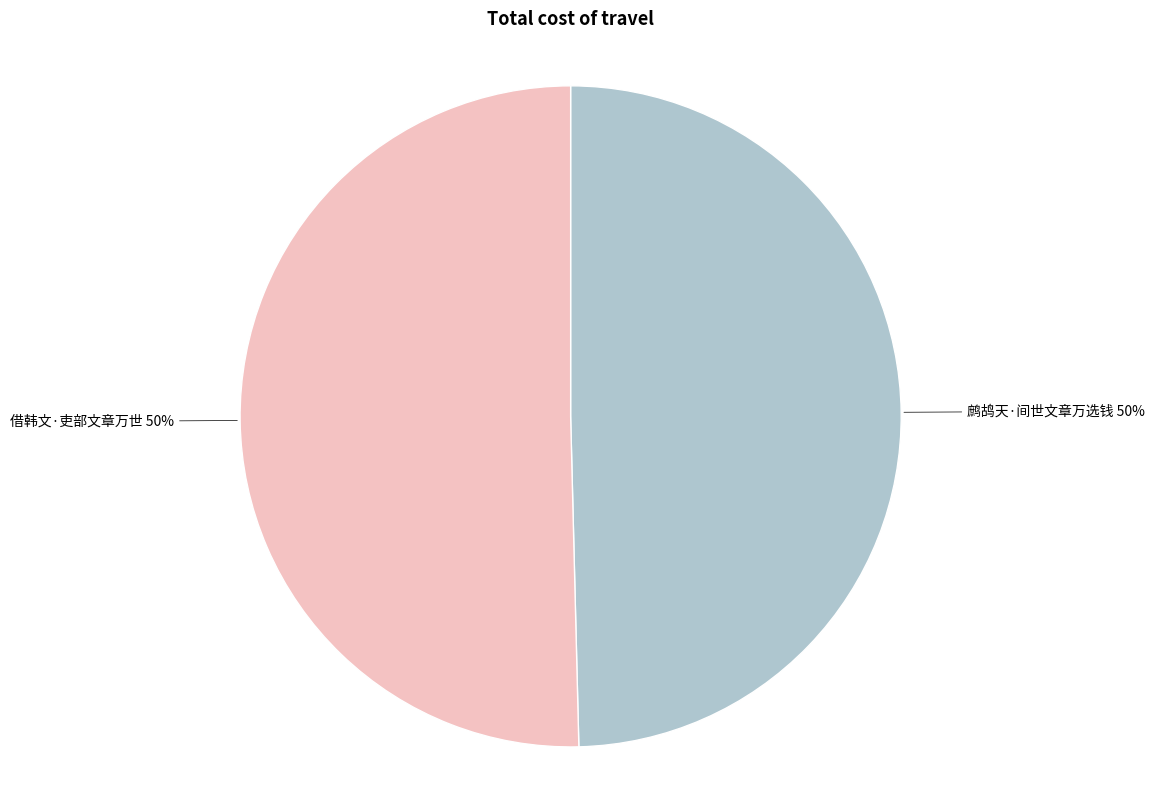

Count the number of slices in the pie.

2